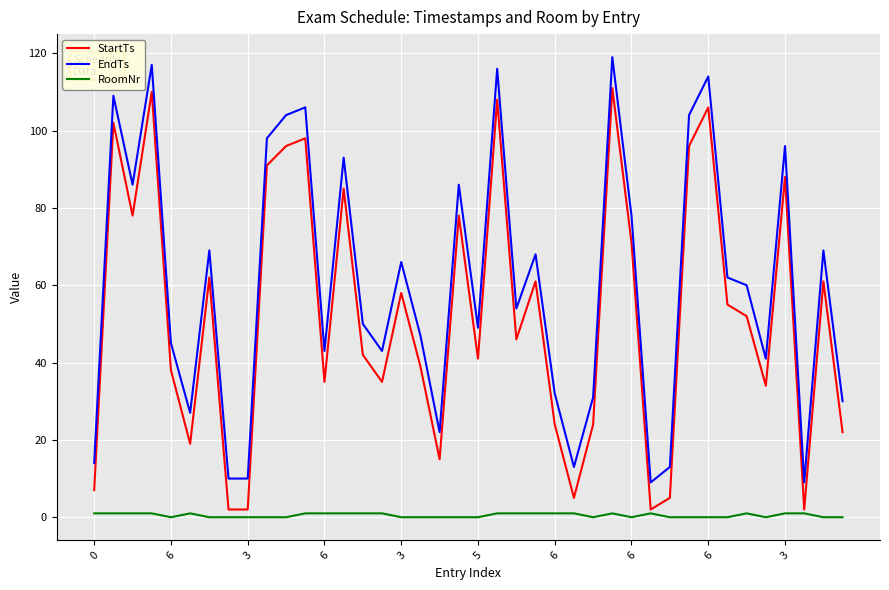

What is the maximum value for StartTs?

111